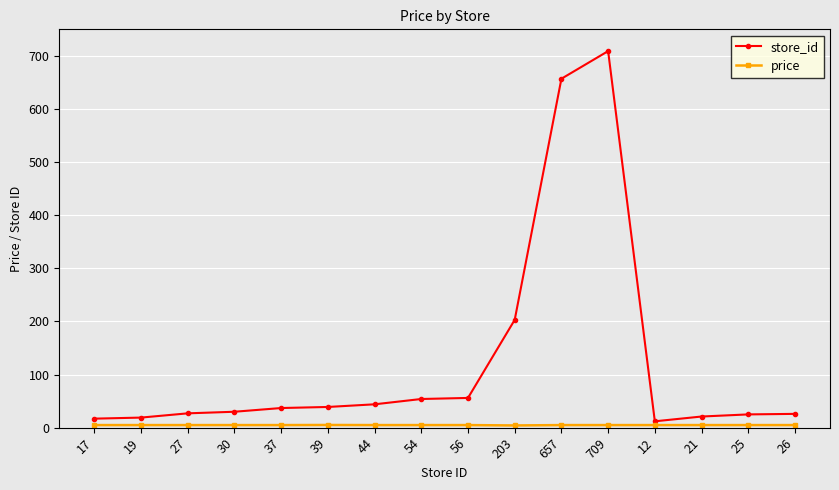

At which category is the sum across all series the highest?

709